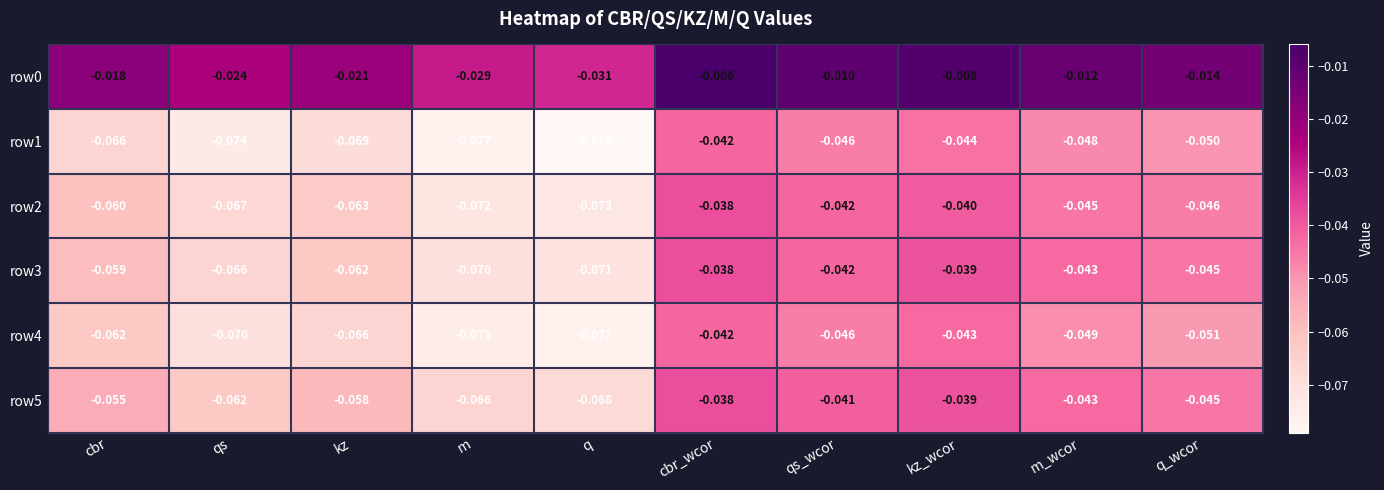

Is the value of row2 at q_wcor greater than the value of row4 at q?

Yes